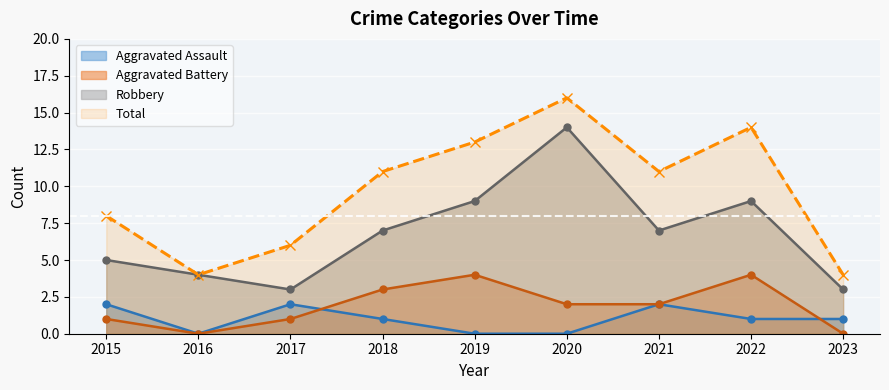

Does the chart display data point markers on the line(s)?

Yes